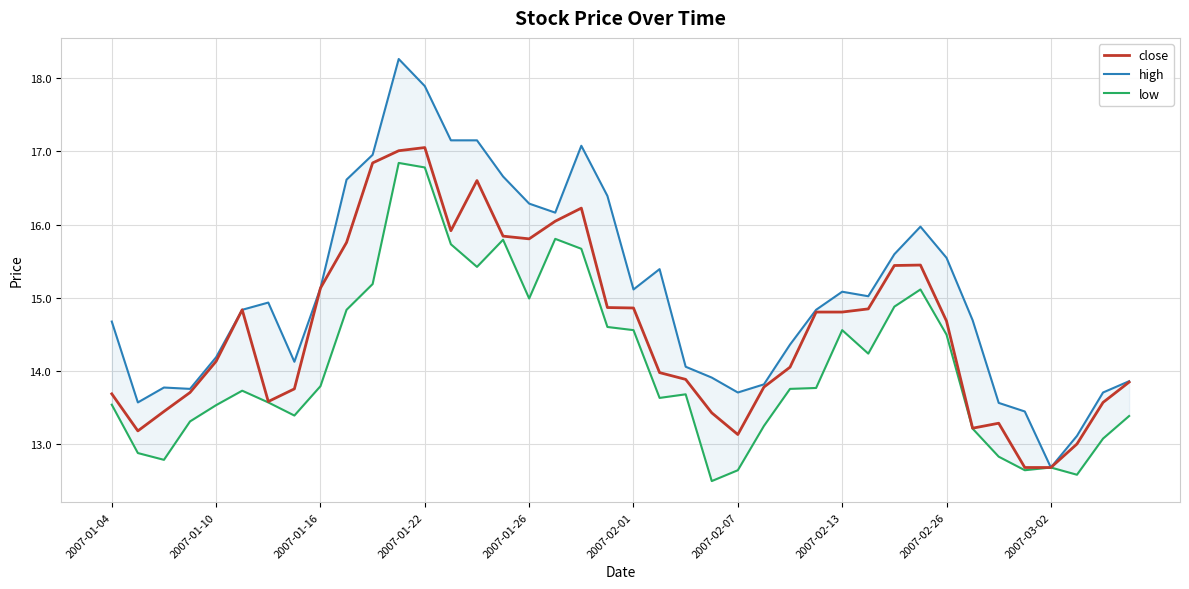

List the series in order of their peak value, lowest first.

low, close, high